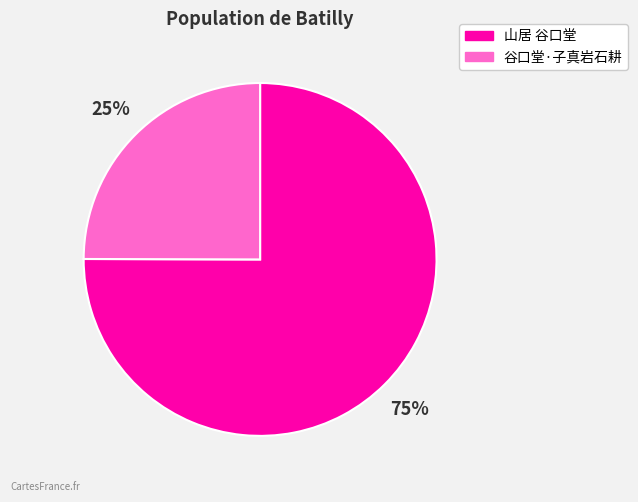

Do 谷口堂·子真岩石耕 and 山居 谷口堂 together represent more than half of the pie?

Yes